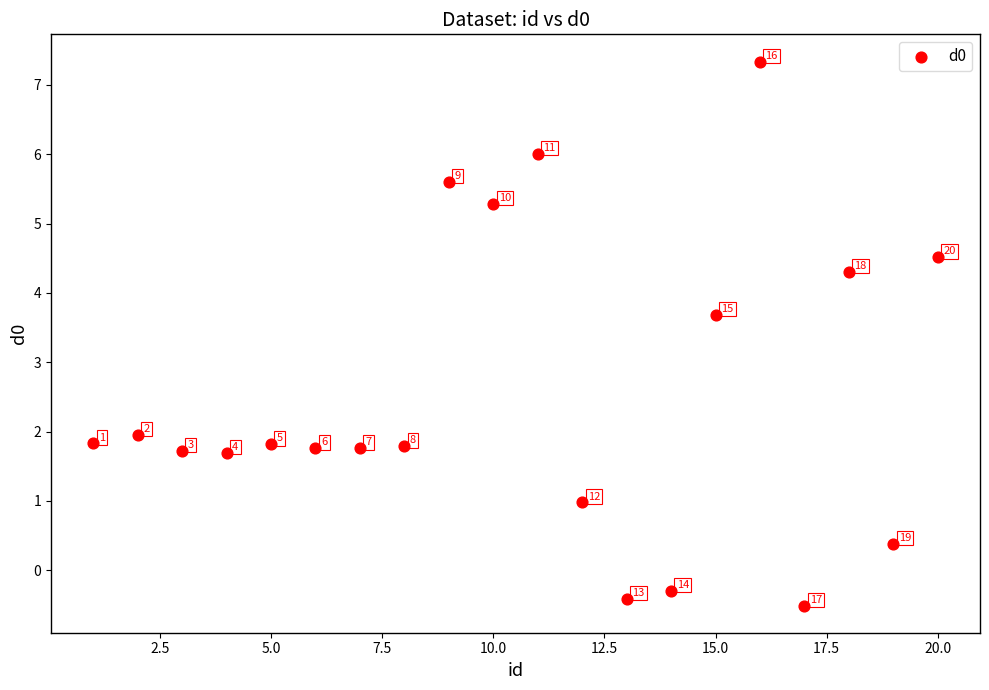

What is the range of Y values (max minus min)?

7.8